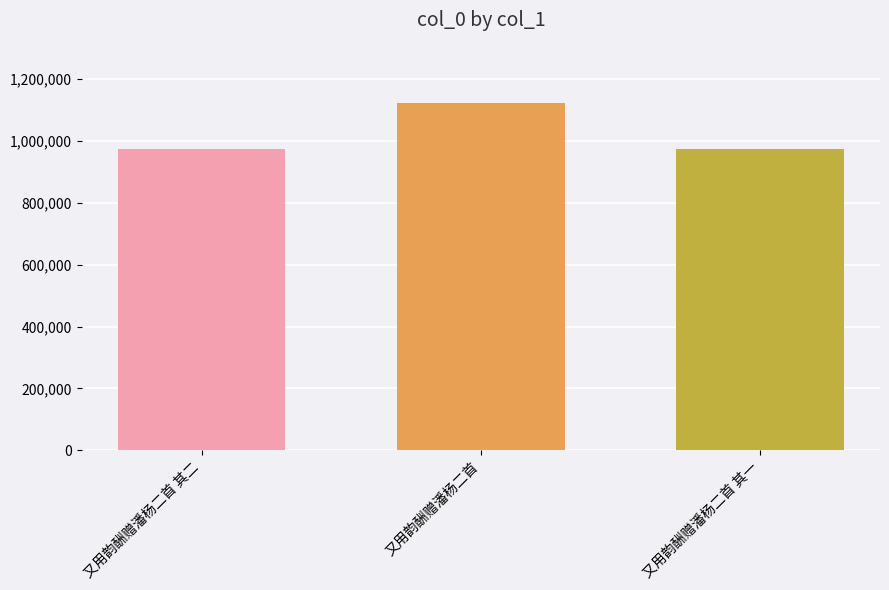

What is the difference between the values at 又用韵酬赠潘杨二首 and 又用韵酬赠潘杨二首 其二?

148679